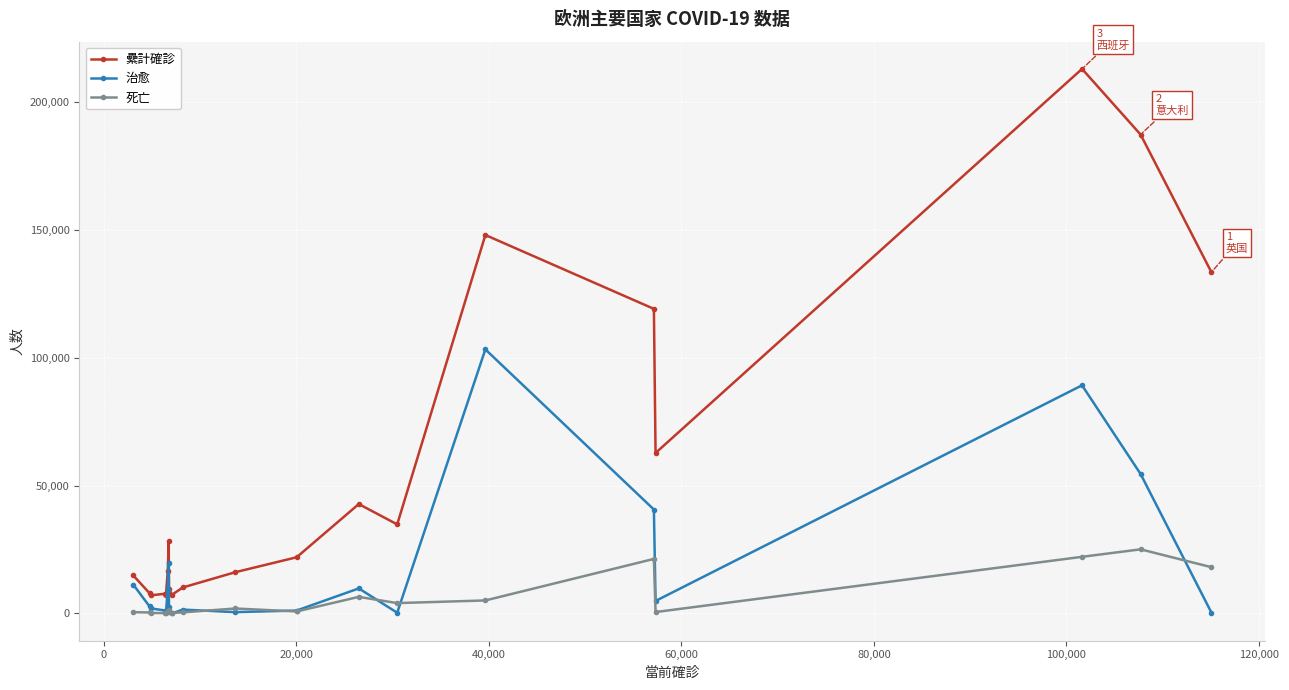

True or false: 治愈 has more than 1 interior local peaks.

True